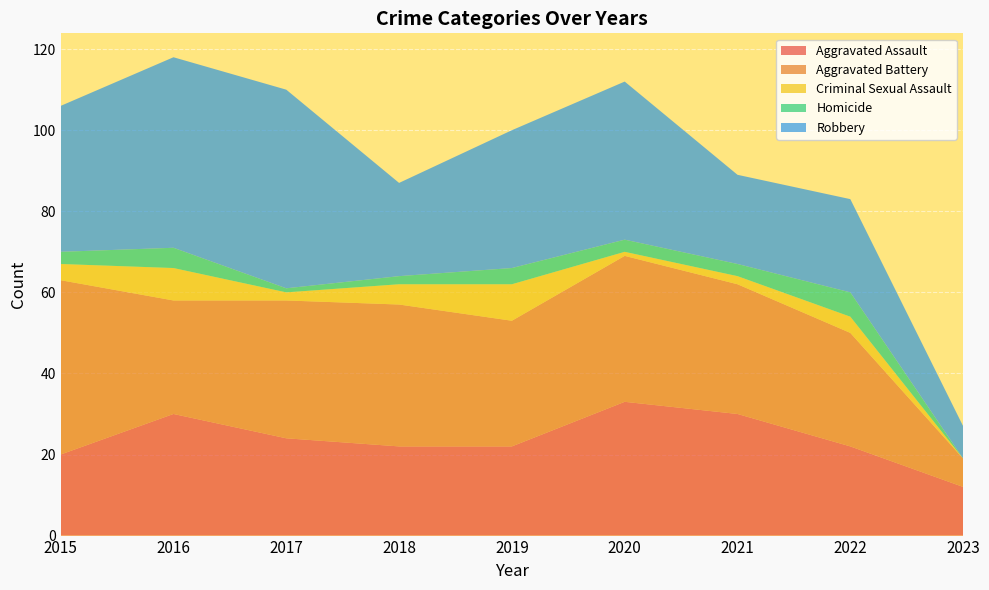

Reading left to right, transcribe all the data shown in this chart.

Aggravated Assault: 2015=20	2016=30	2017=24	2018=22	2019=22	2020=33	2021=30	2022=22	2023=12
Aggravated Battery: 2015=43	2016=28	2017=34	2018=35	2019=31	2020=36	2021=32	2022=28	2023=7
Criminal Sexual Assault: 2015=4	2016=8	2017=2	2018=5	2019=9	2020=1	2021=2	2022=4	2023=0
Homicide: 2015=3	2016=5	2017=1	2018=2	2019=4	2020=3	2021=3	2022=6	2023=0
Robbery: 2015=36	2016=47	2017=49	2018=23	2019=34	2020=39	2021=22	2022=23	2023=8